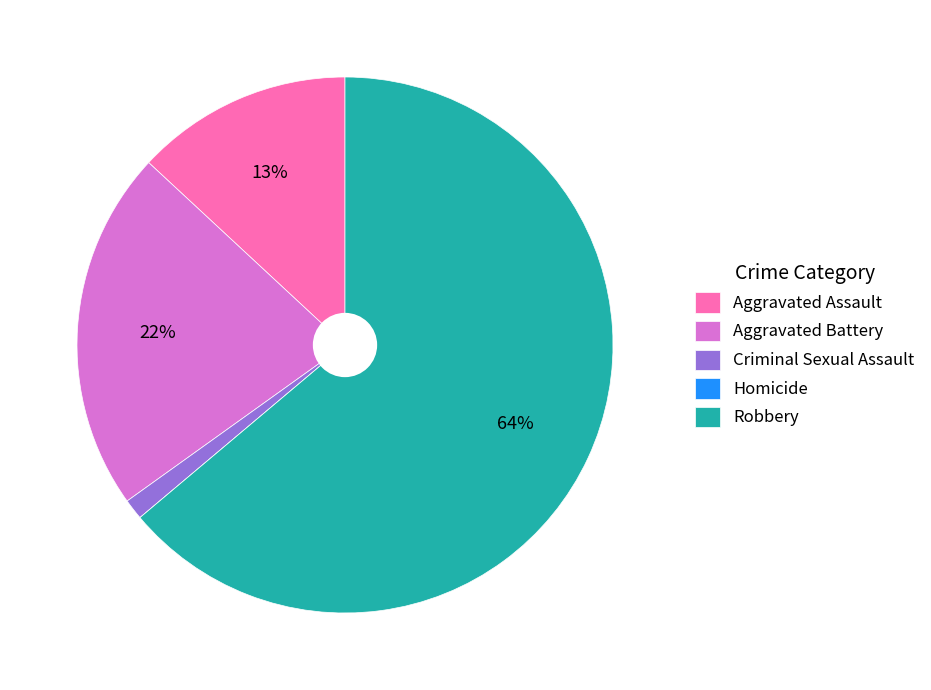

Which has a higher value, Criminal Sexual Assault or Robbery?

Robbery